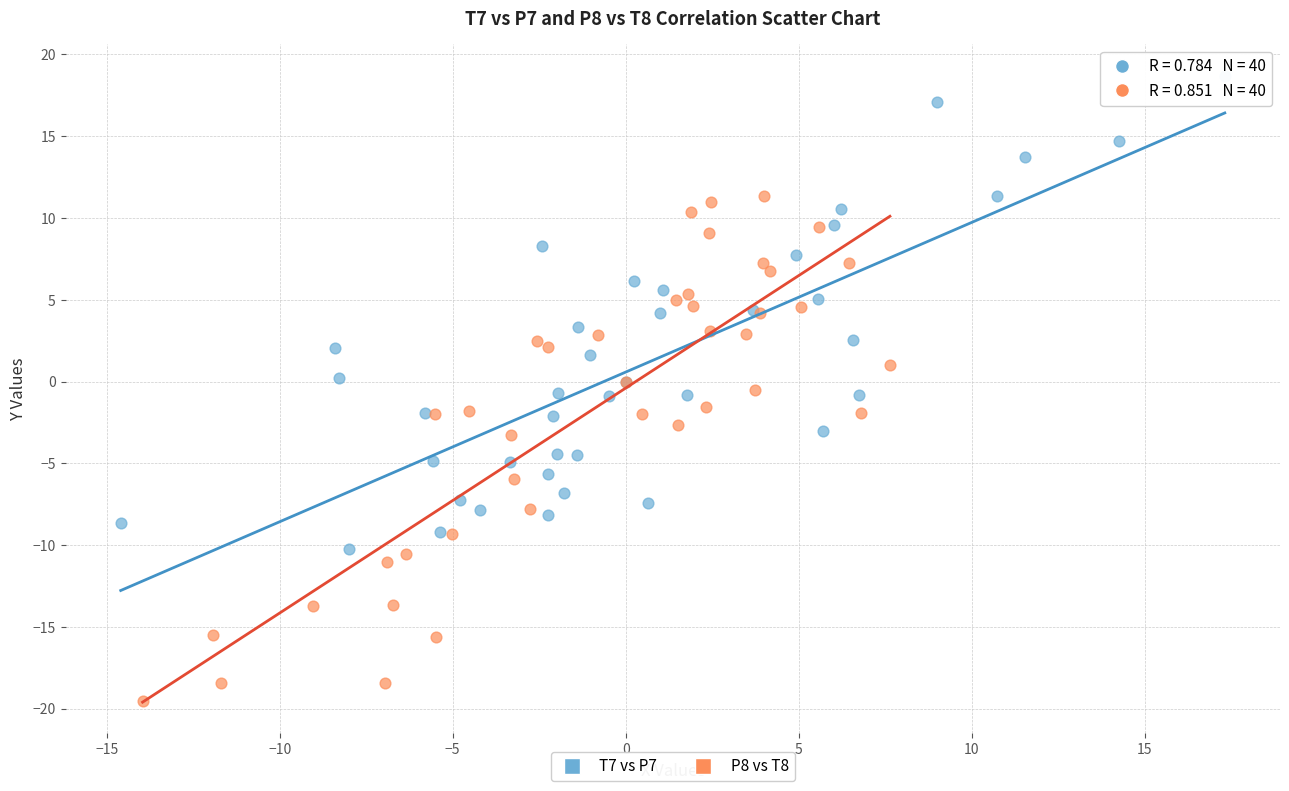

Which series reaches the minimum Y coordinate?

P8 vs T8